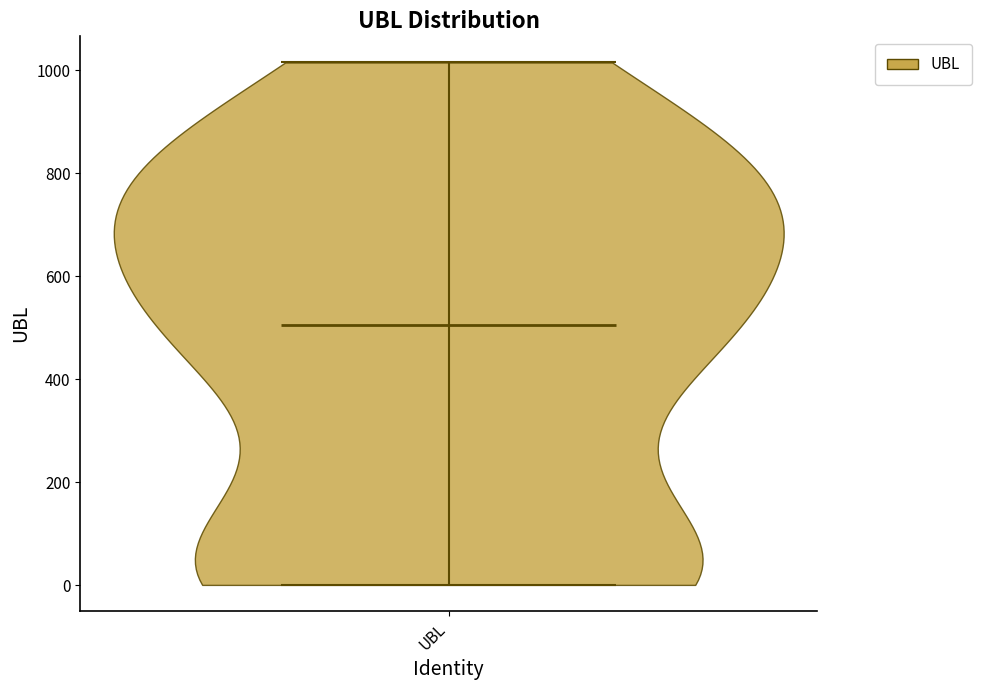

What is the highest point the violin for UBL reaches on the y-axis? The values are not printed on the chart, so give them approximately, as read against the axis.

1020